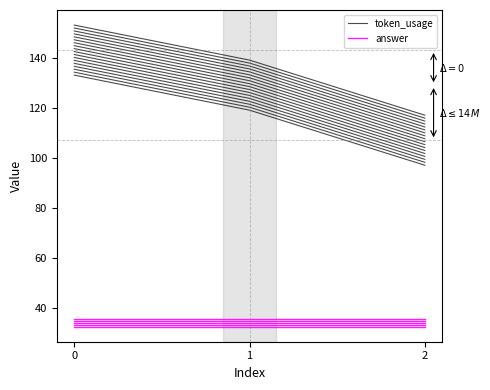

List the series in order of their overall mean, lowest first.

answer, token_usage